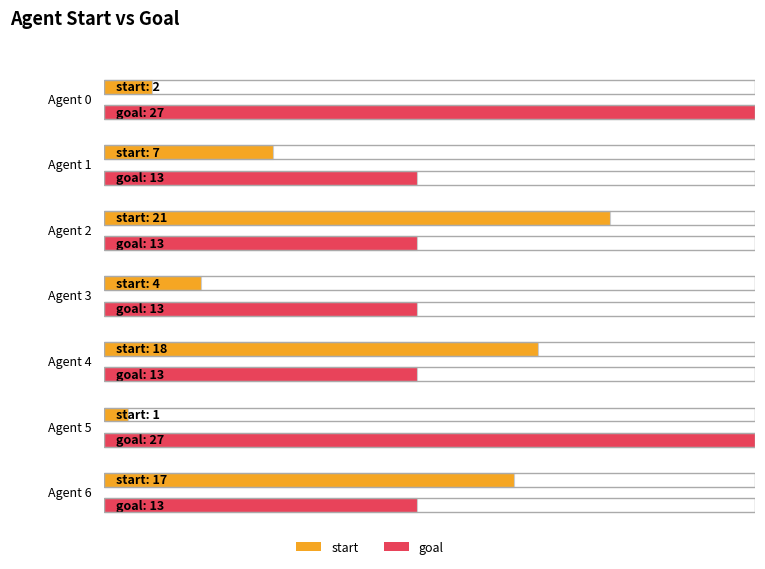

What is the maximum value shown in the chart?

27